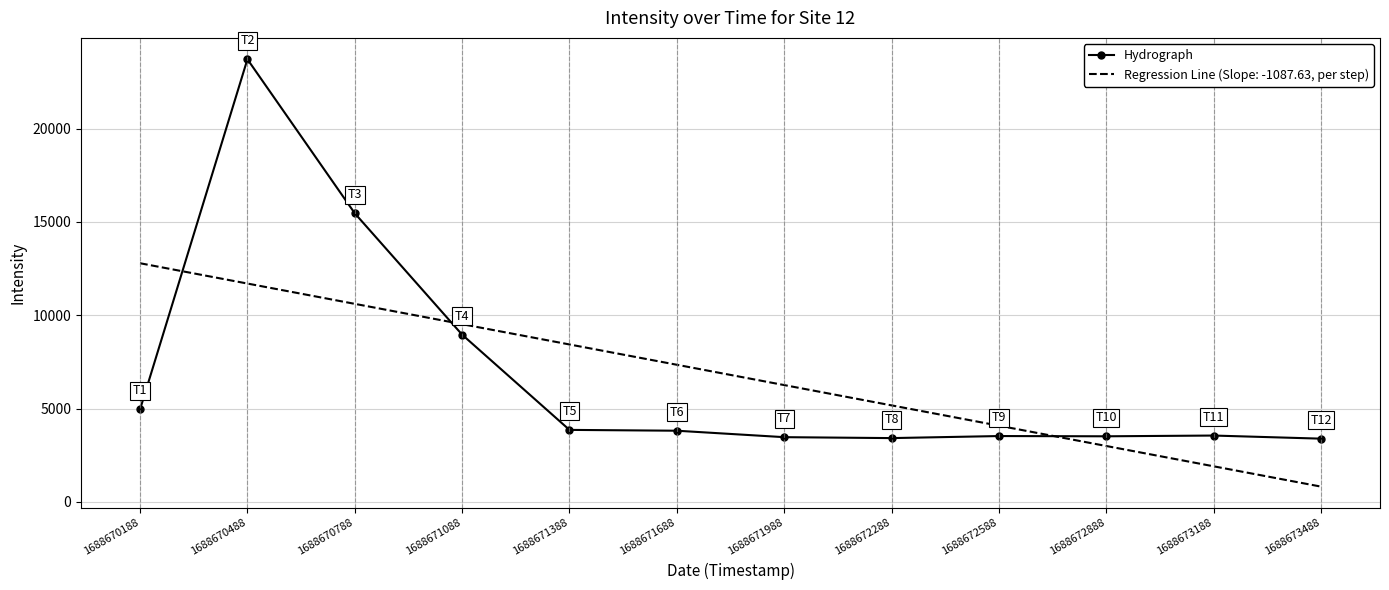

Rank the series by their maximum value, from lowest to highest.

Regression Line (Slope: -1087.63, per step), Hydrograph